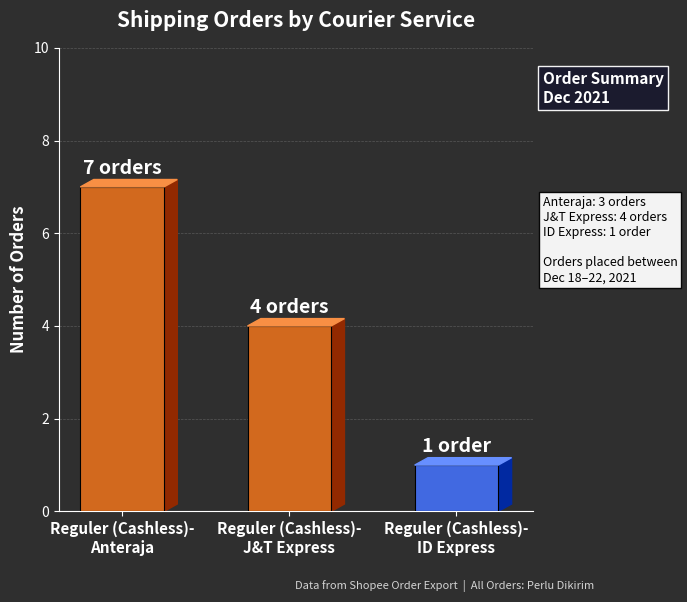

Reading right to left, transcribe all the data shown in this chart.

Reguler (Cashless)-
ID Express=1	Reguler (Cashless)-
J&T Express=4	Reguler (Cashless)-
Anteraja=7